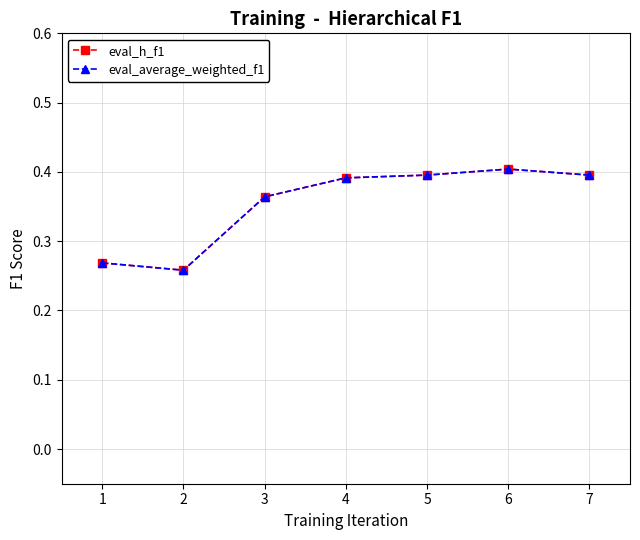

What is the maximum value for eval_h_f1?

0.4